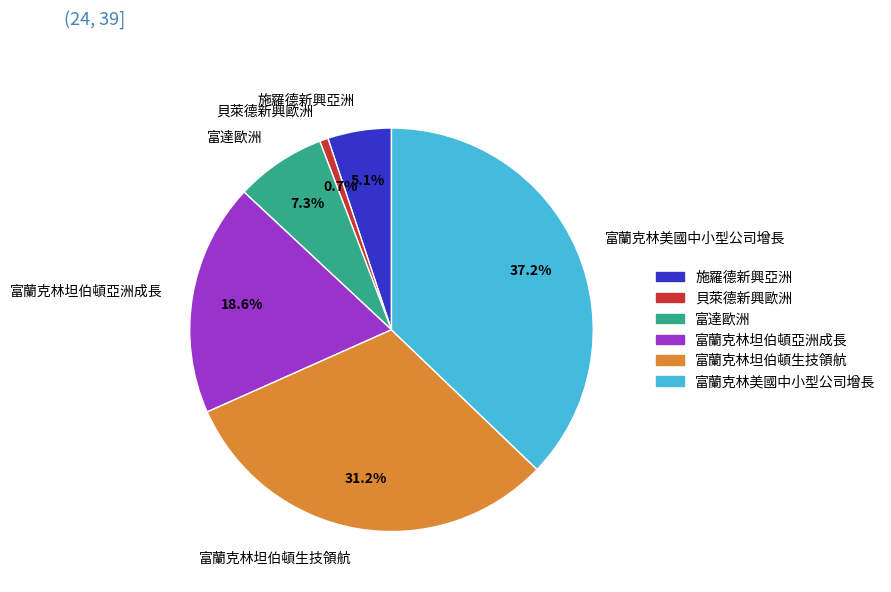

What percentage is the 富達歐洲 slice, to the nearest percent?

7%